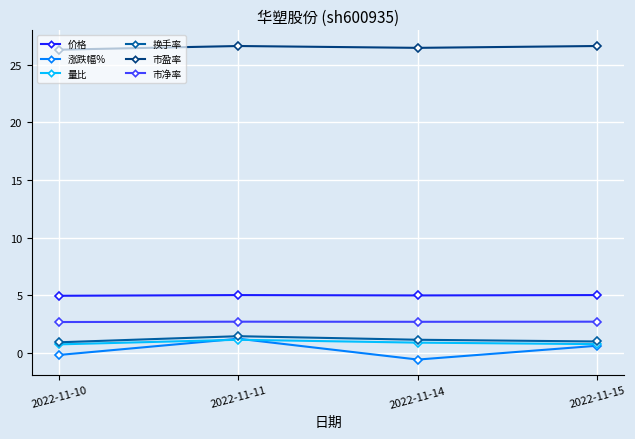

Read the 市净率 value at 2022-11-14.

2.7